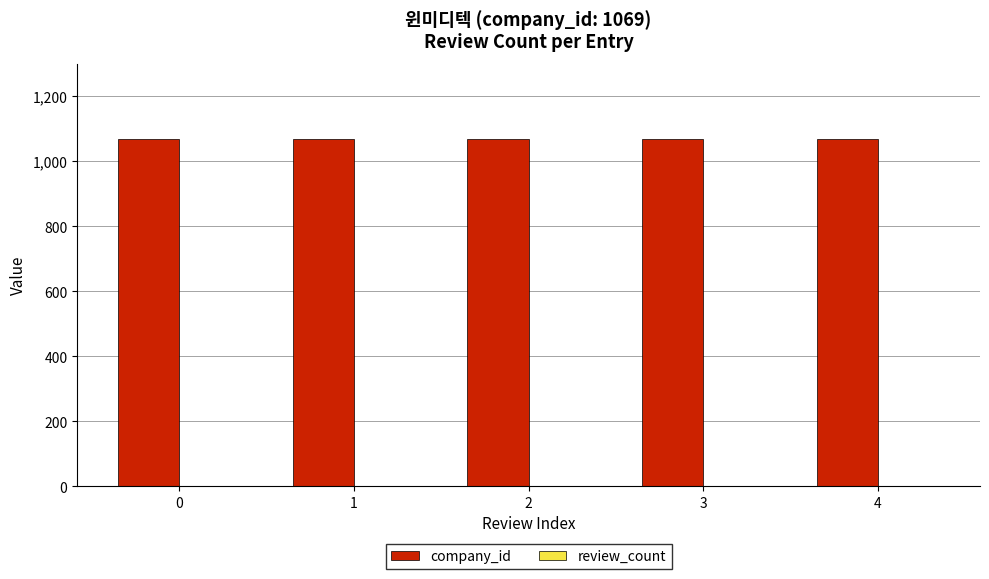

Are the bars grouped side by side (vs. stacked)?

Yes